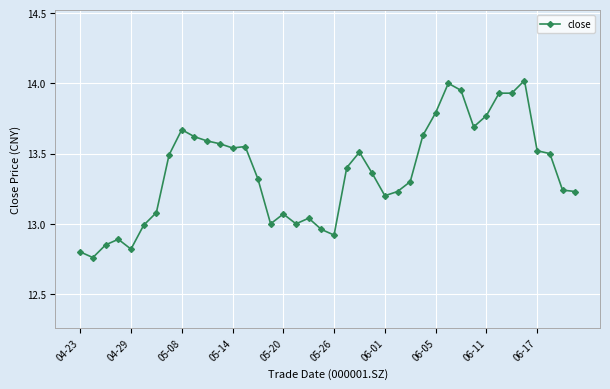

What is the sum of all values?

534.7